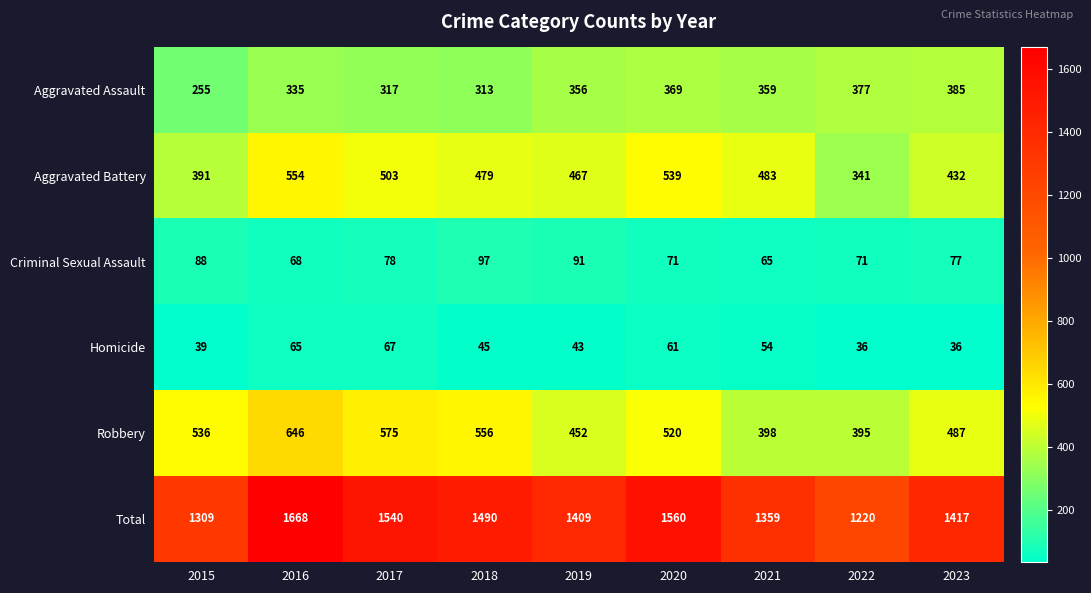

Rank the categories by Robbery value from lowest to highest.

2022, 2021, 2019, 2023, 2020, 2015, 2018, 2017, 2016